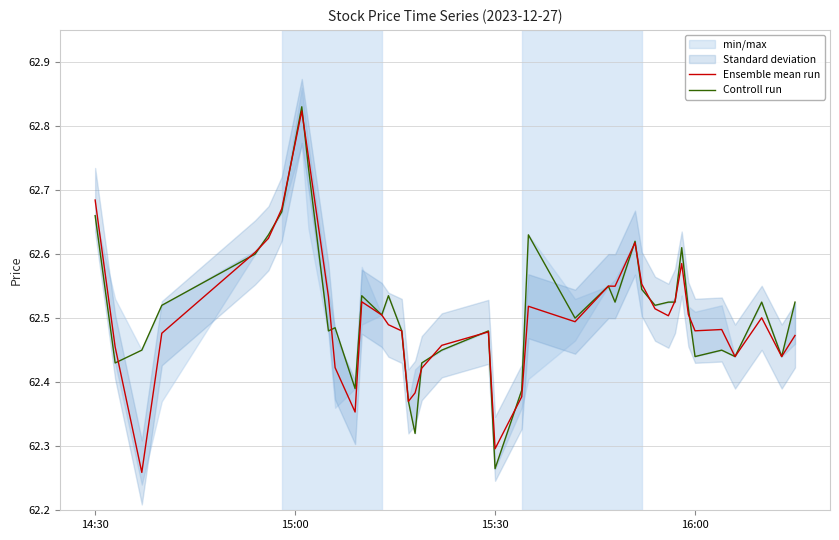

How many lines are shown in the chart?

2